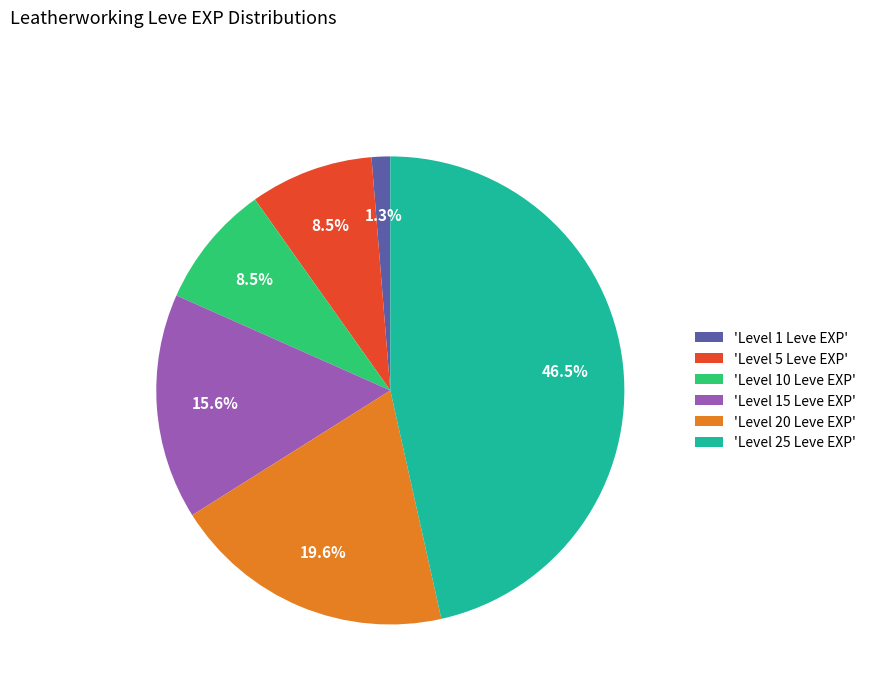

What percentage is NOT represented by 'Level 15 Leve EXP'?

84.4%